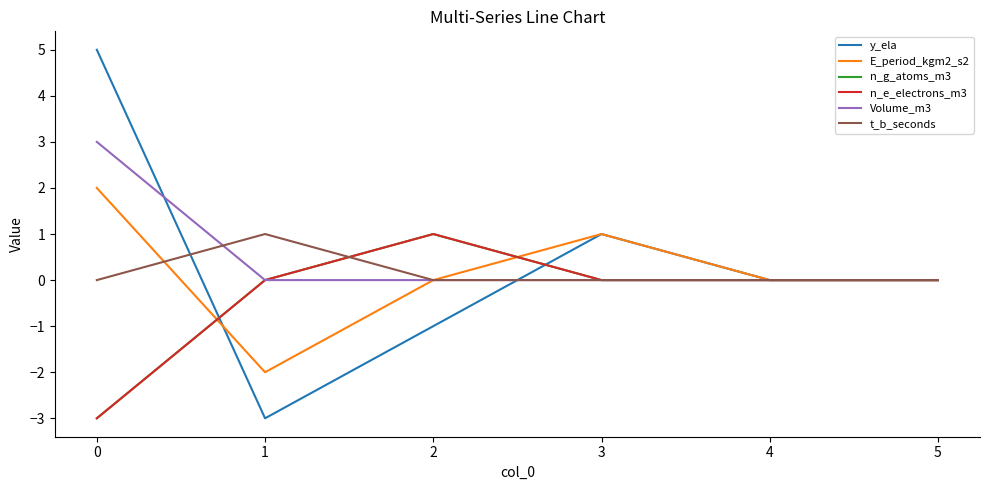

Reading left to right, extract all data points from this chart.

y_ela: 5	-3	-1	1	0	0
E_period_kgm2_s2: 2	-2	0	1	0	0
n_g_atoms_m3: -3	0	1	0	0	0
n_e_electrons_m3: -3	0	1	0	0	0
Volume_m3: 3	0	0	0	0	0
t_b_seconds: 0	1	0	0	0	0